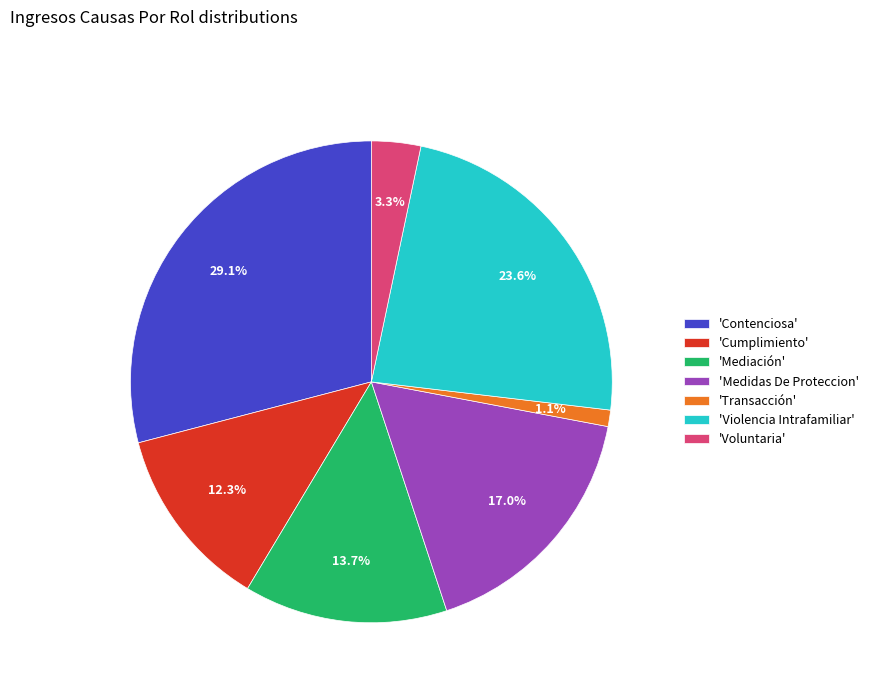

Combined, what portion of the pie is 'Contenciosa' and 'Transacción'?

30.2%